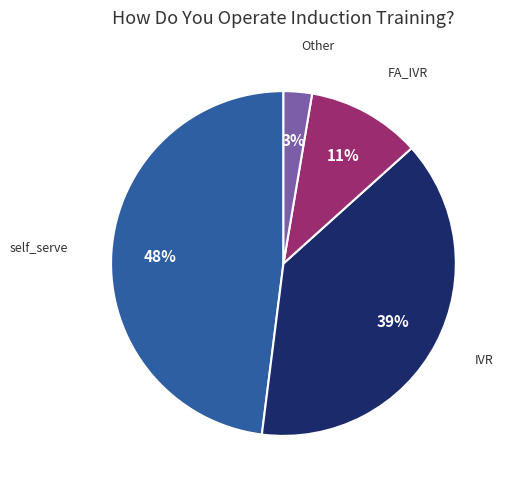

Is there any slice that represents more than half of the pie?

No